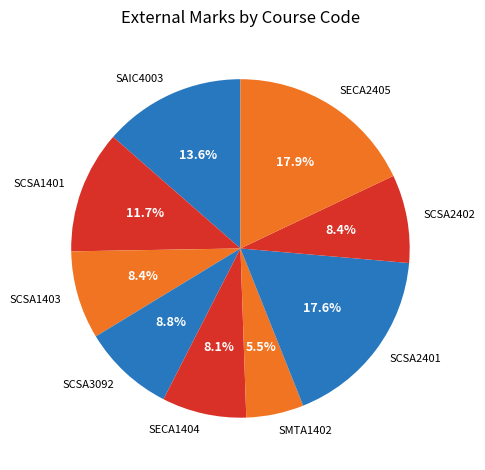

True or false: SCSA1401 accounts for 5% of the total.

False